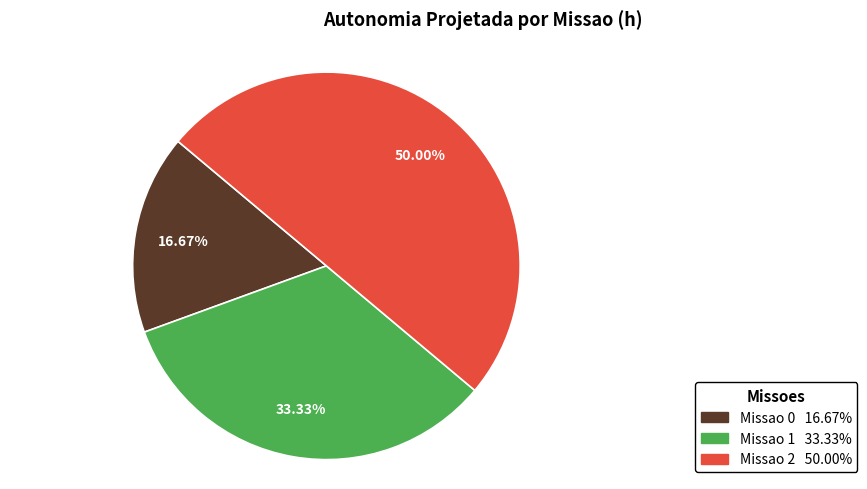

Does Missao 0 represent more than half of the total?

No